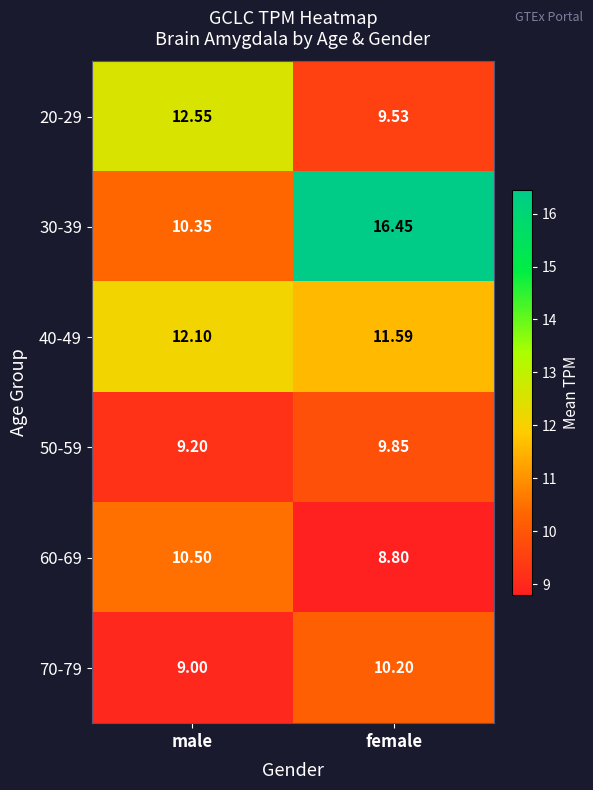

Which category has the lowest value across all series?

female